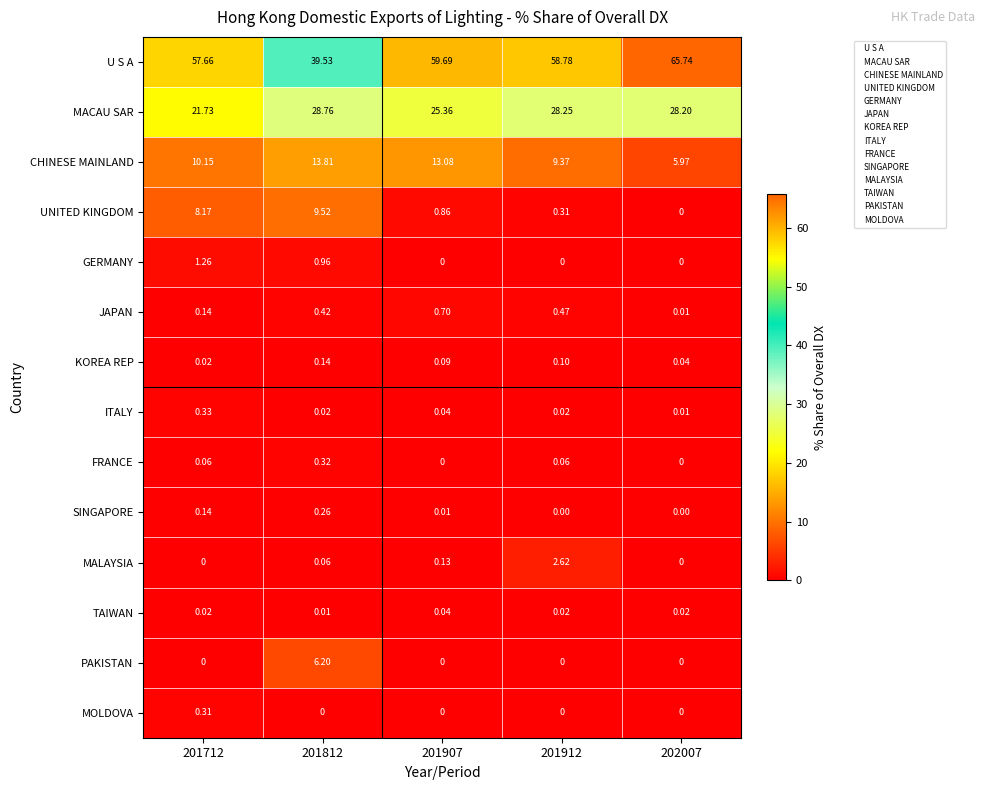

How many categories are shown in the chart?

5